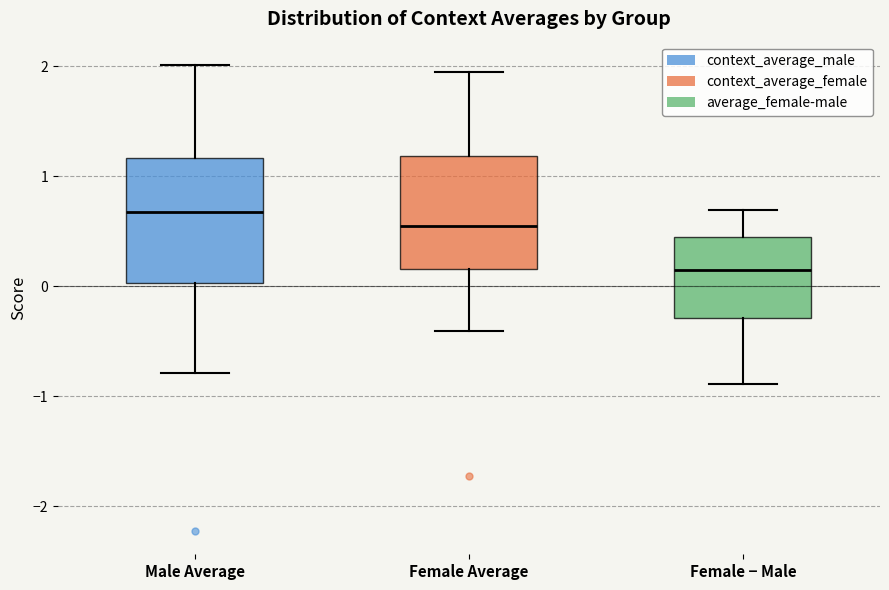

Which box's median line is the highest?

Male Average